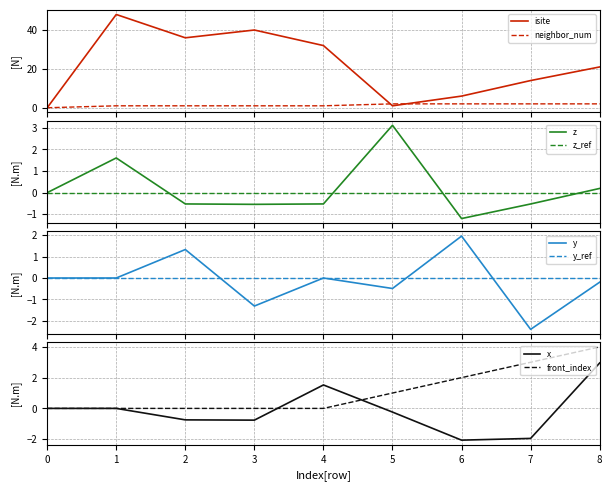

True or false: isite has more than 2 points higher than both neighbors.

False